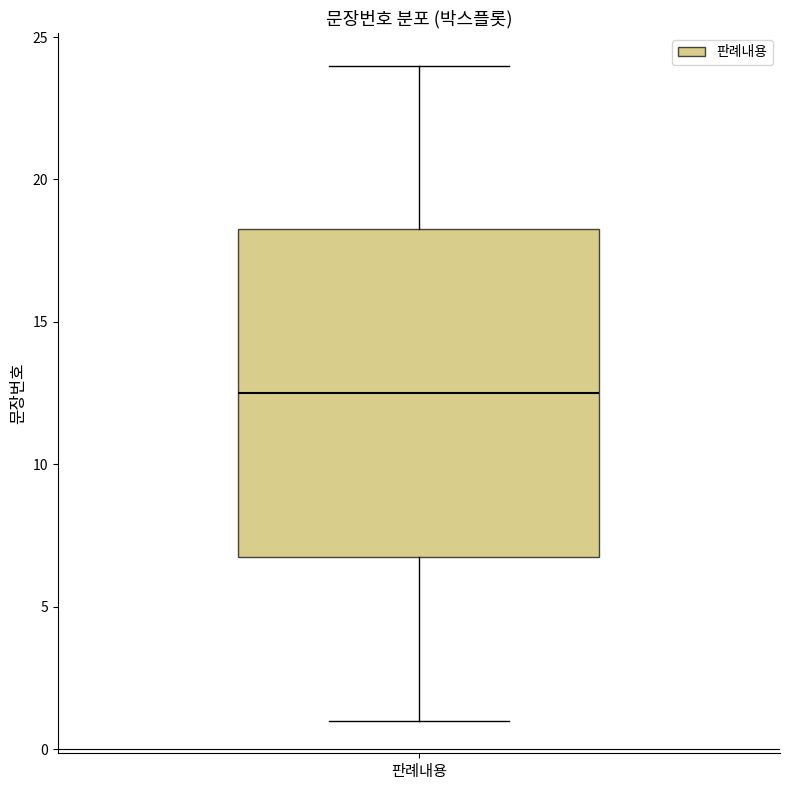

Read this box plot against the y-axis: the position of the median line, the range covered by the box, and the ends of both whiskers. The values are not printed on the chart, so give them approximately, as read against the axis.

median 12.5, box 7.0 to 18.5, whiskers 1.0 to 24.0